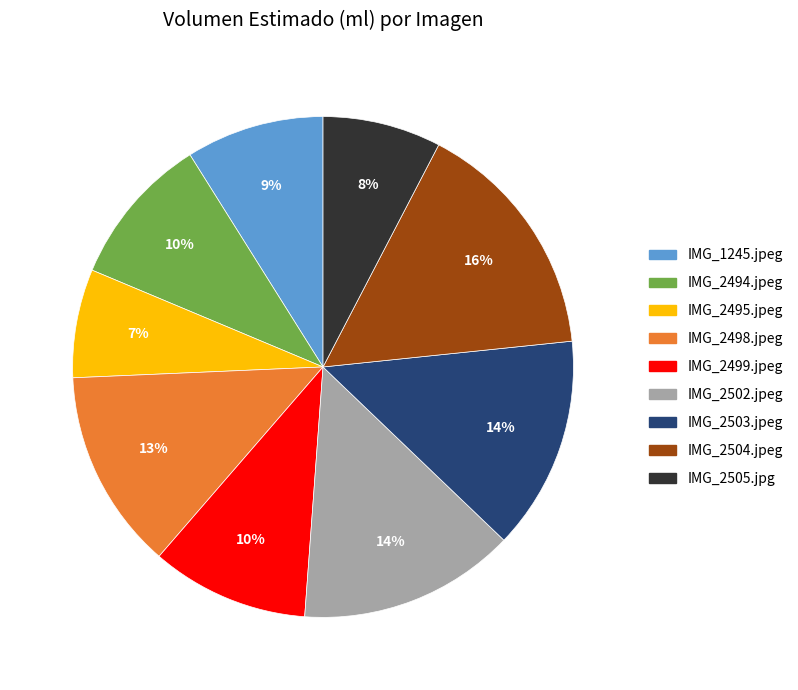

What is the largest slice in the pie chart?

IMG_2504.jpeg